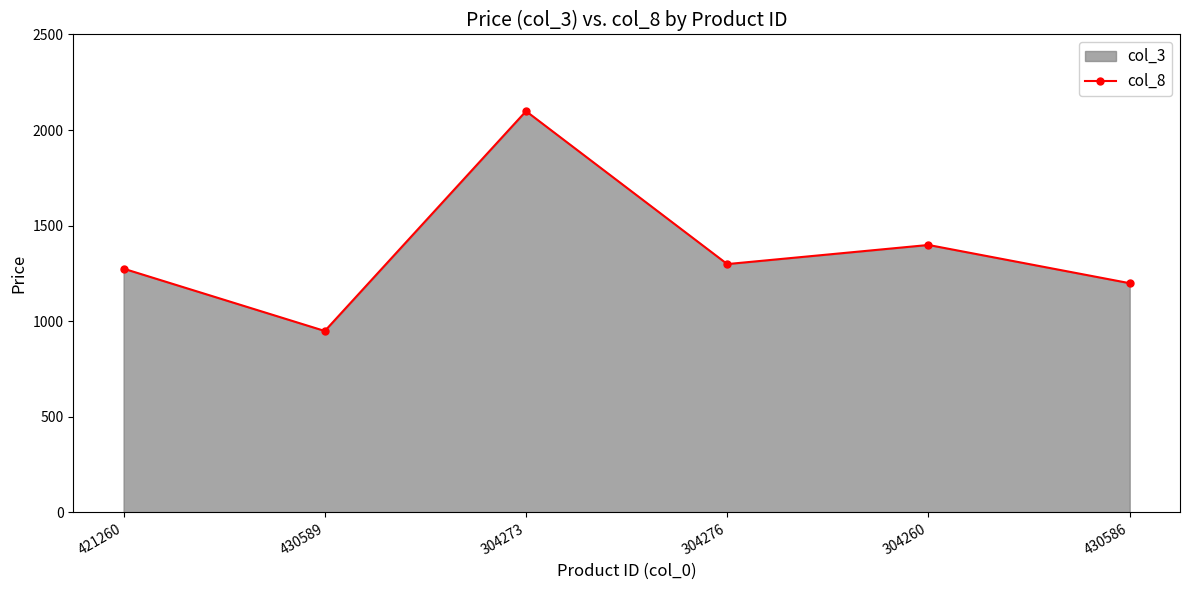

List the labels in order of value, smallest first.

430589, 430586, 421260, 304276, 304260, 304273